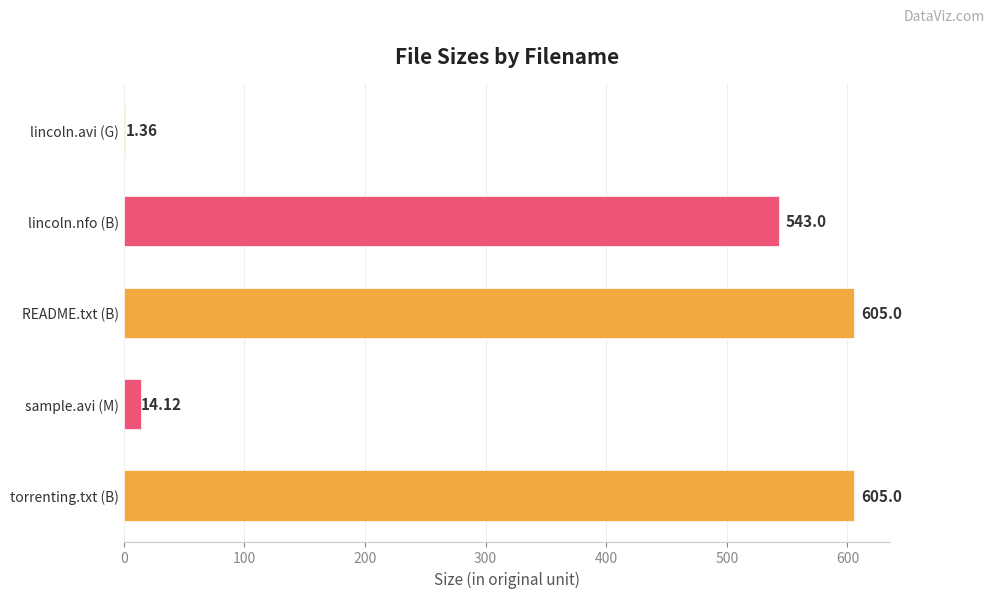

Where is the data nearest to the value 303?

lincoln.nfo (B)